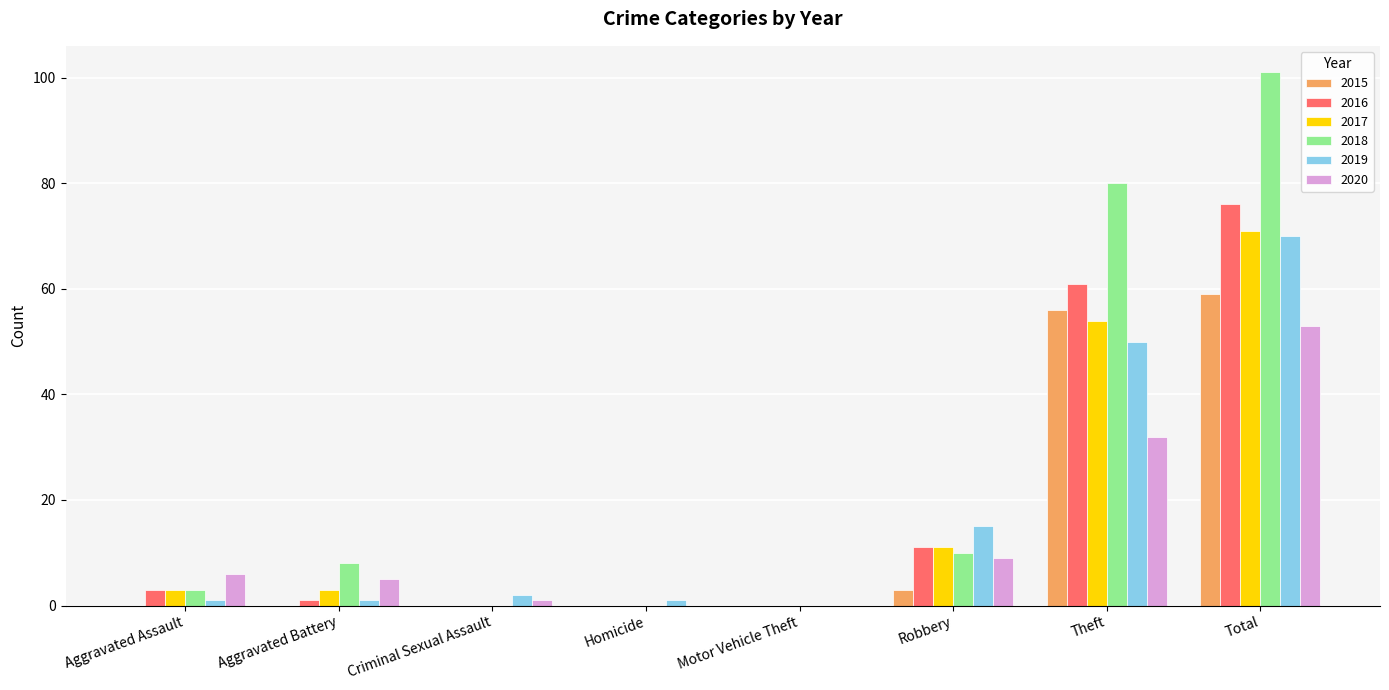

What is the total value across all series at Total?

430